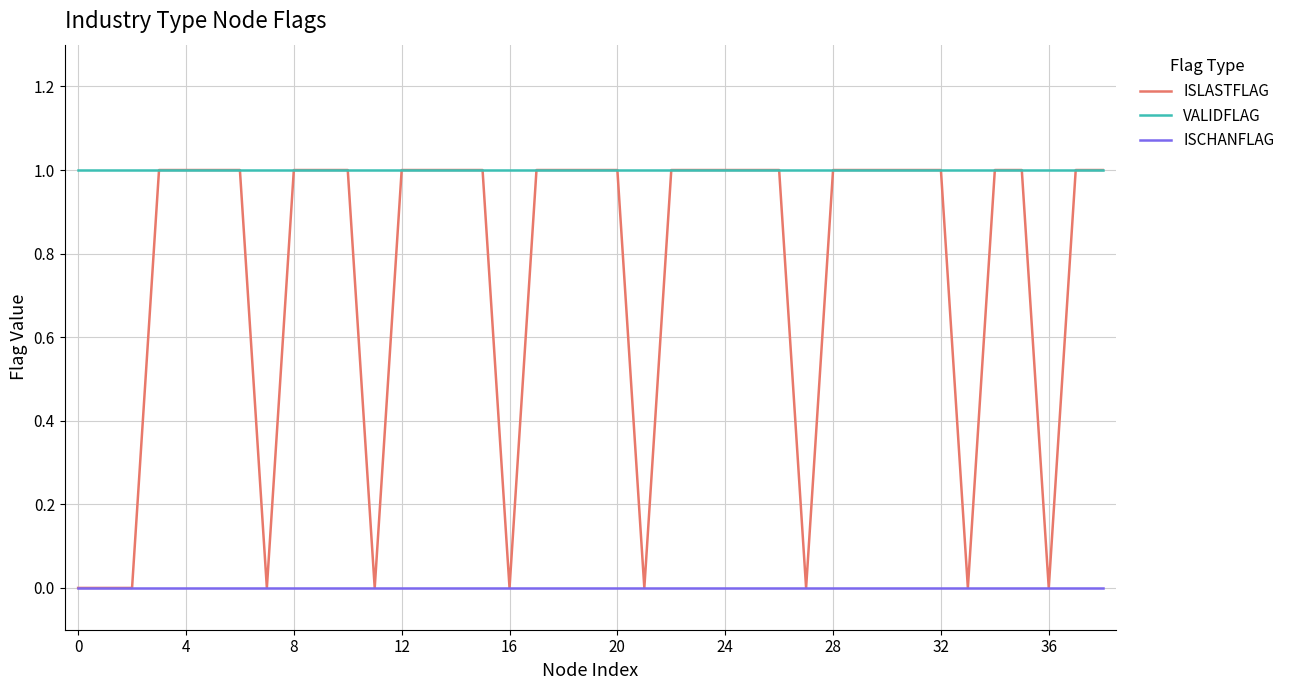

Which series has the widest spread of values?

ISLASTFLAG